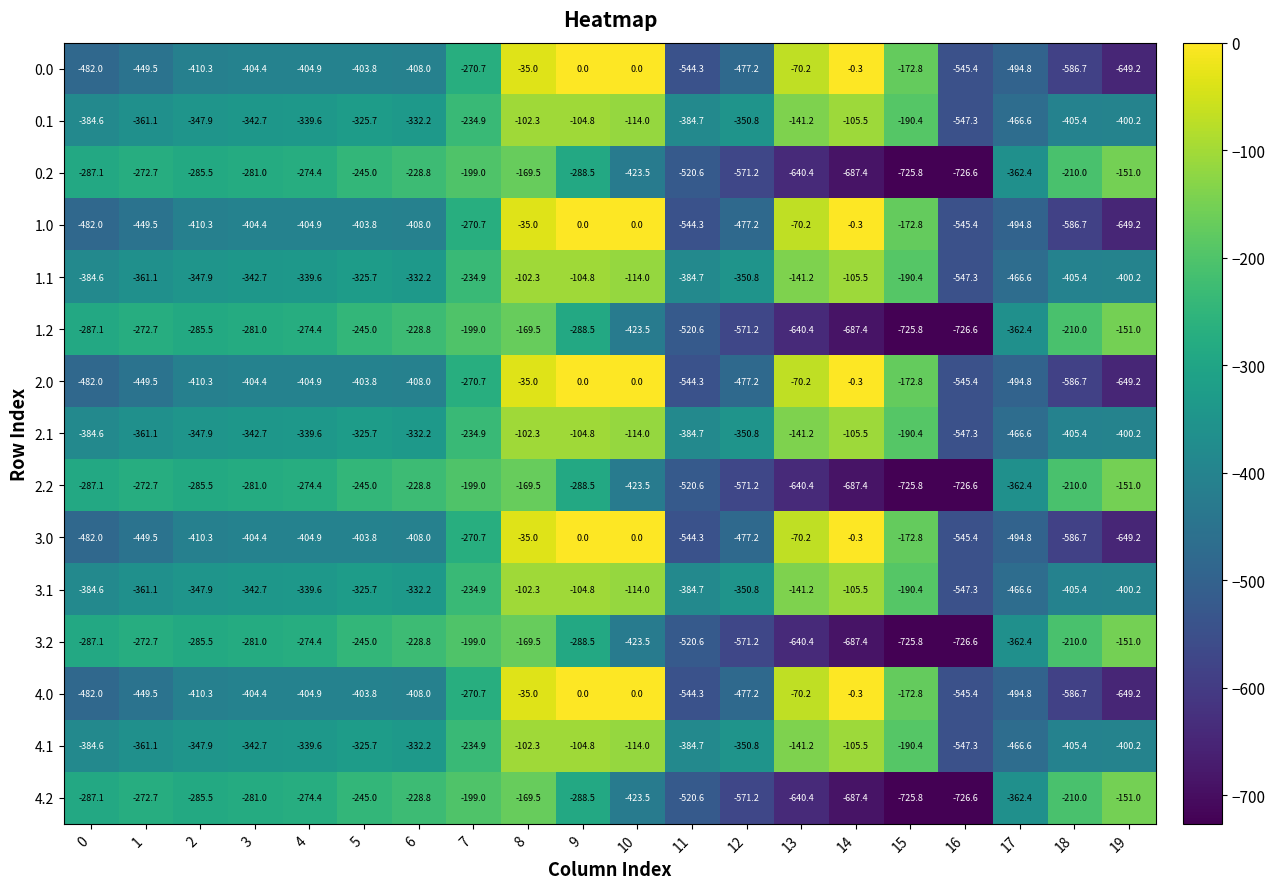

The value of 0.0 at 5 is -248.8. True or false?

False